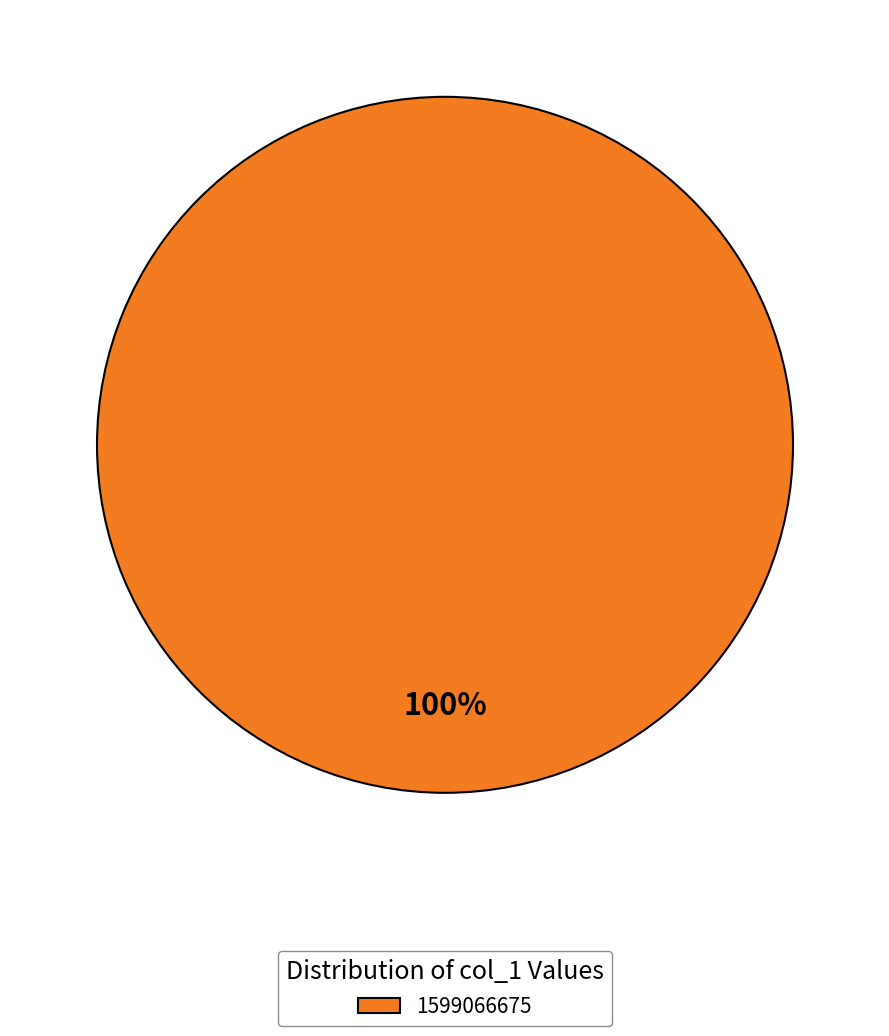

Does any single category account for the majority?

Yes